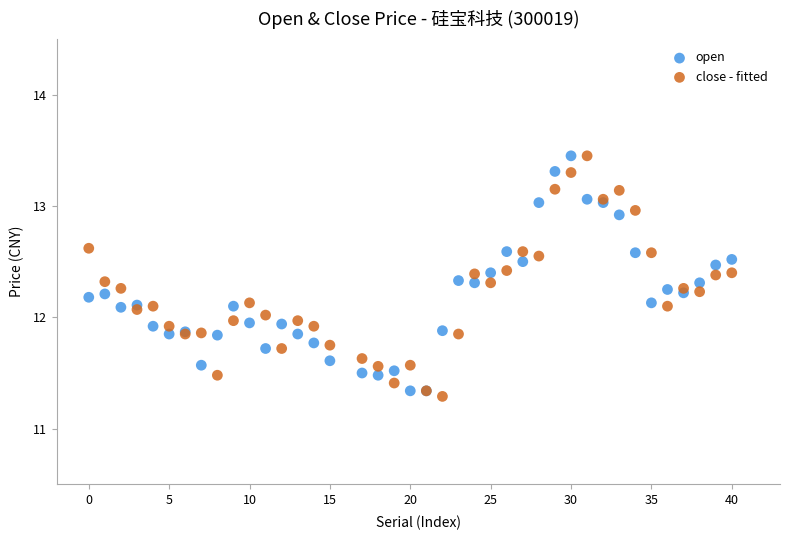

What is the X range (max minus min) for the scatter plot?

40.0